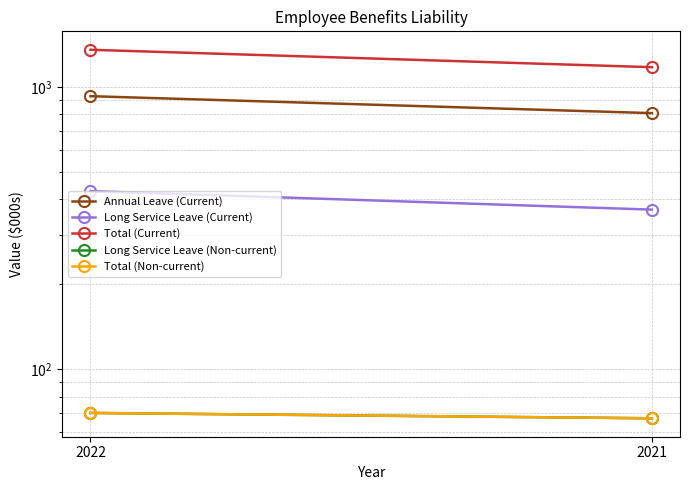

Rank the series at 2021 from highest to lowest value.

Total (Current), Annual Leave (Current), Long Service Leave (Current), Long Service Leave (Non-current), Total (Non-current)